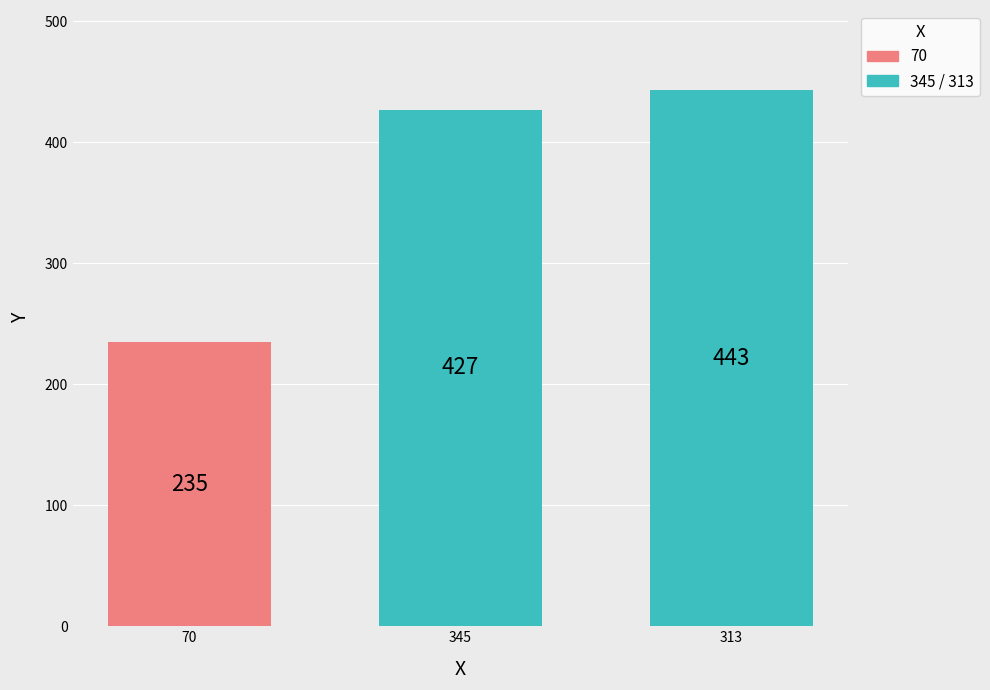

How many bars are there in total?

3